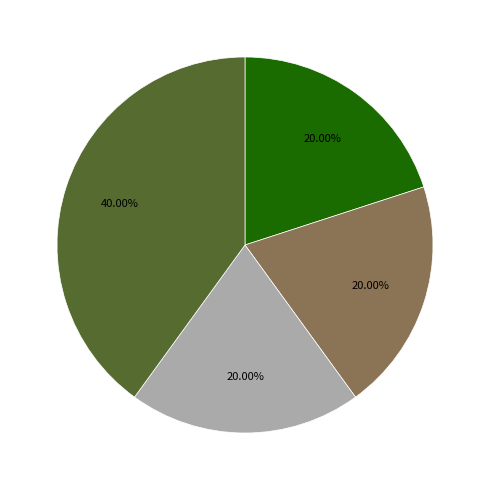

How many segments does this pie chart have?

4